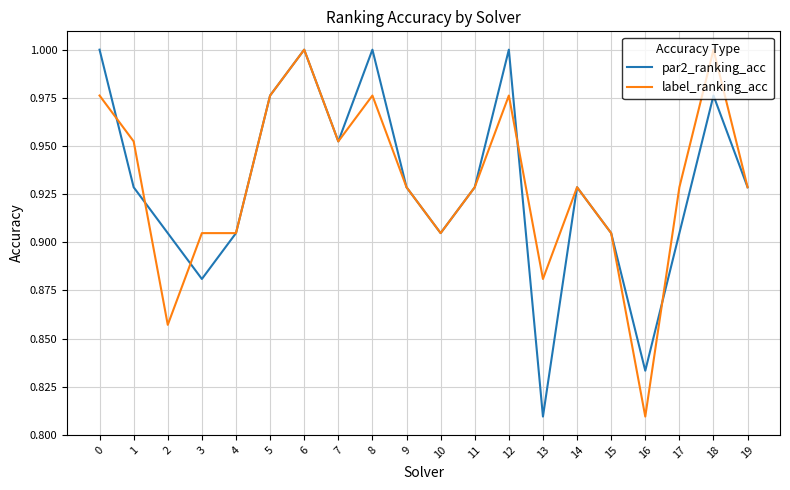

True or false: par2_ranking_acc and label_ranking_acc intersect in this chart.

True